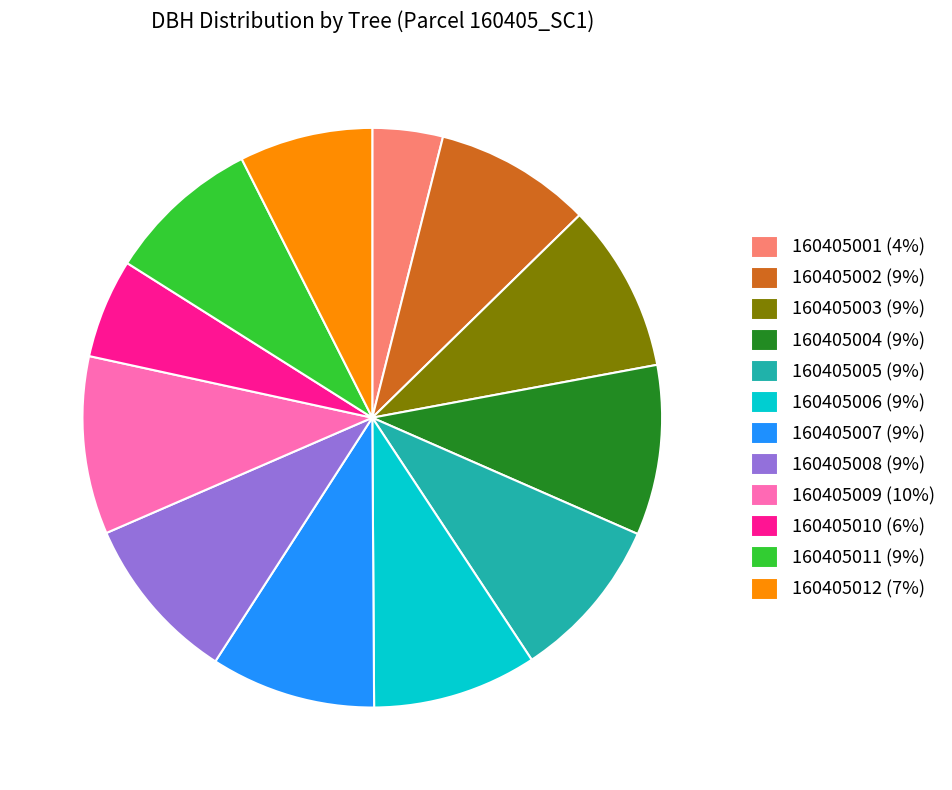

Combined, do 160405006 (9%) and 160405002 (9%) account for over 50%?

No